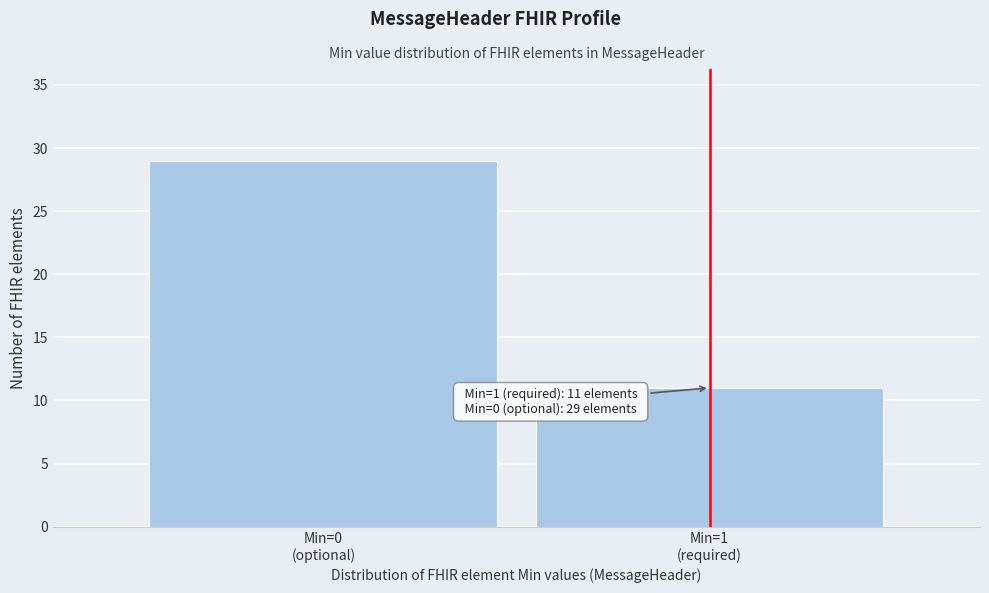

Reading left to right, transcribe all the data shown in this chart.

29	11